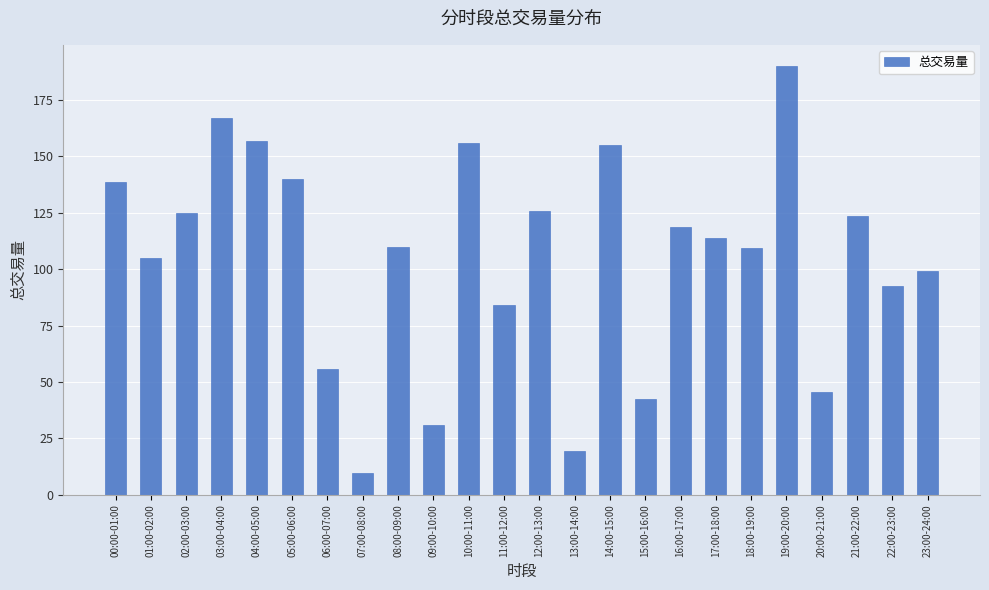

Read the value at 02:00-03:00.

124.9